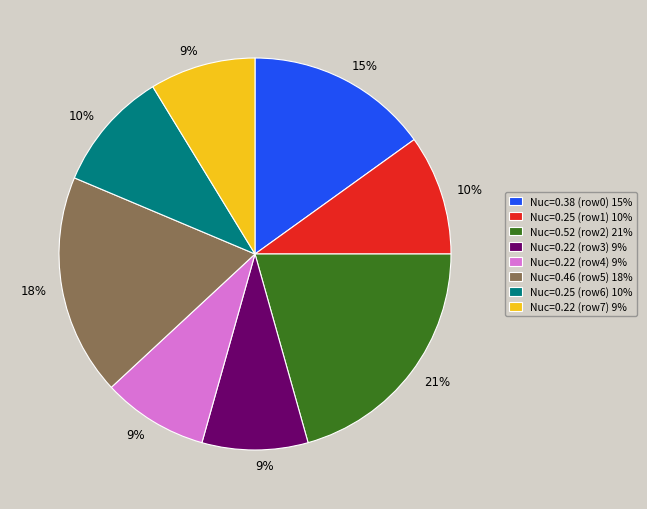

Is there a majority slice in this chart?

No